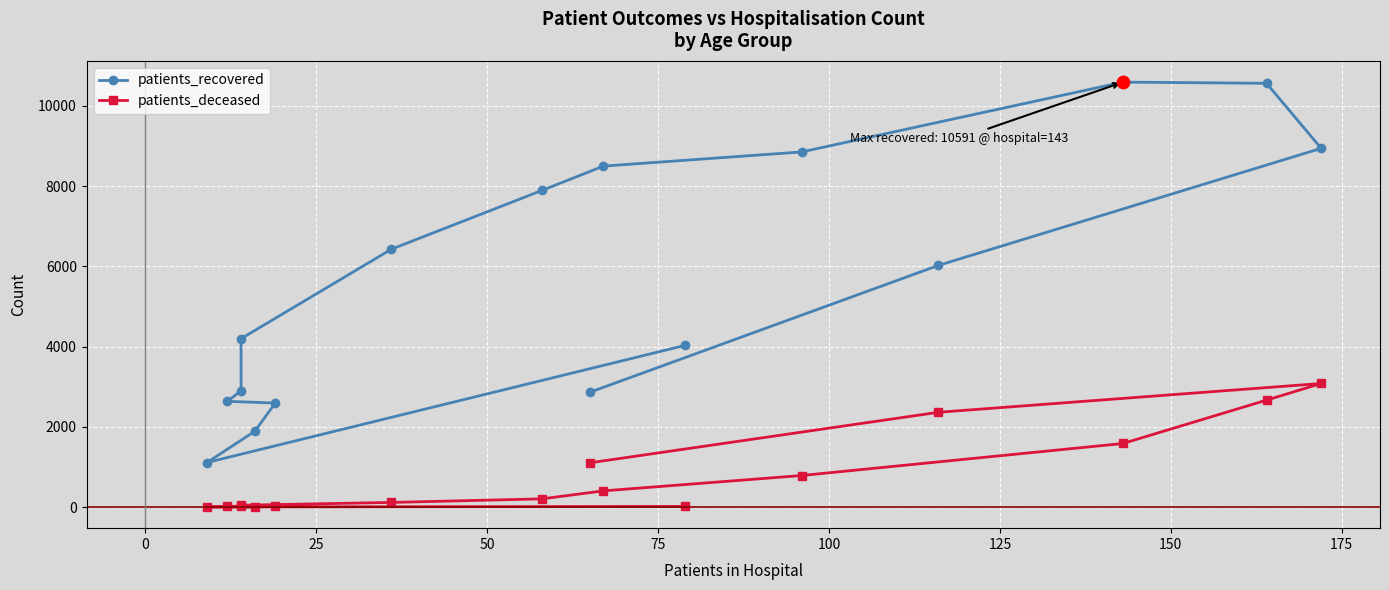

Is the value of patients_deceased at 0 greater than the value of patients_recovered at 12?

No